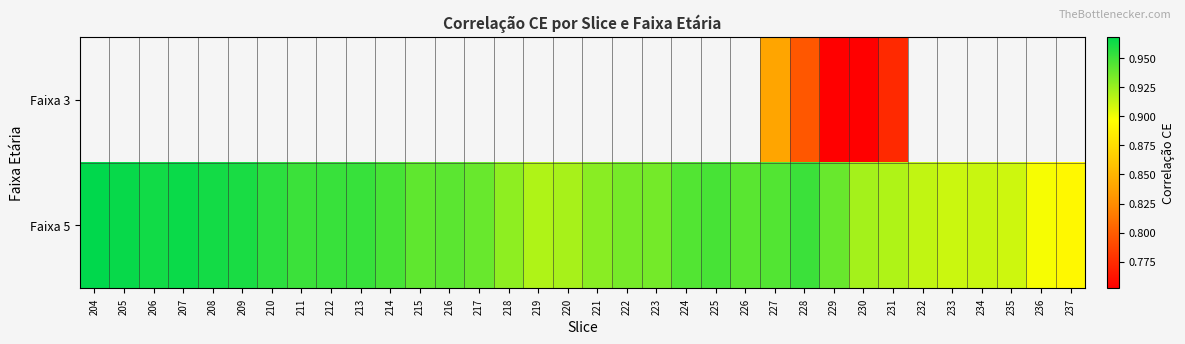

The Faixa 5 series shows 1.5 at 232. True or false?

False